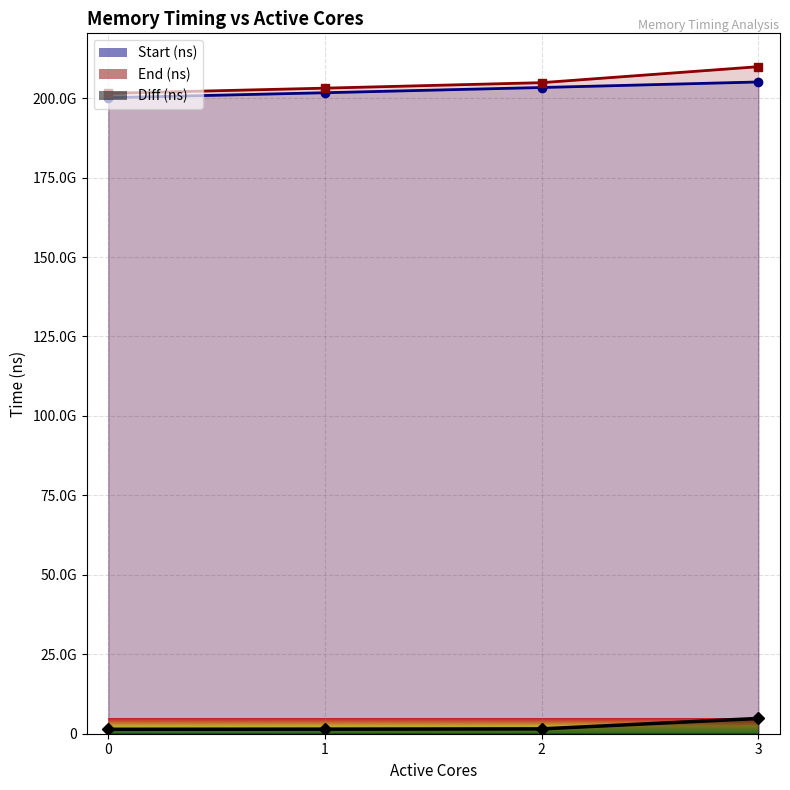

Is it true that Diff (ns) equals 1386725118 at 0?

True